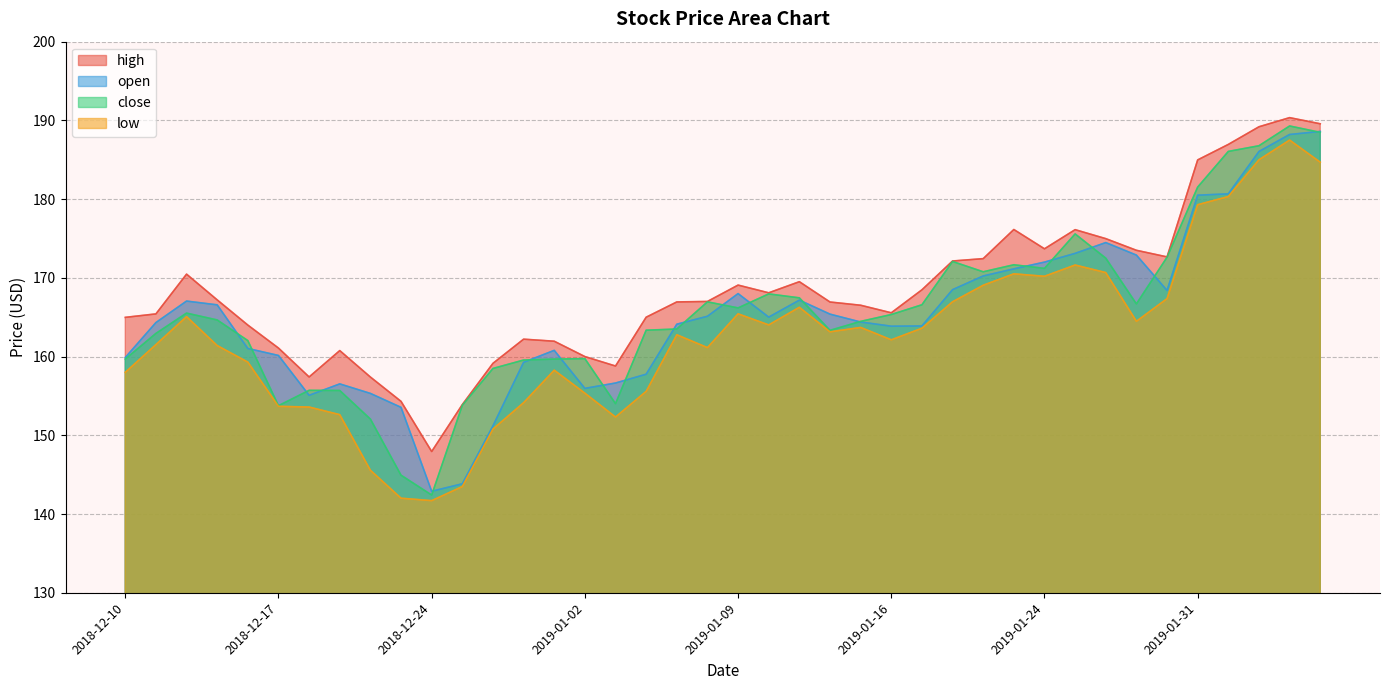

Reading left to right, transcribe all the data shown in this chart.

open: 159.9	164.3	167.1	166.6	161.0	160.1	155.1	156.5	155.3	153.6	142.9	143.8	151.2	159.3	160.8	156.0	156.6	157.8	164.1	165.1	168.0	165.0	167.2	165.4	164.4	163.9	163.9	168.5	170.2	171.1	172.0	173.1	174.5	172.9	168.4	180.5	180.7	186.1	188.2	188.6
close: 159.7	162.9	165.5	164.7	162.0	153.8	155.7	155.7	152.1	144.9	142.4	153.8	158.5	159.6	159.7	159.7	154.0	163.3	163.5	166.9	166.2	168.0	167.5	163.3	164.5	165.3	166.6	172.1	170.8	171.7	171.2	175.6	172.5	166.7	172.6	181.5	186.1	186.8	189.3	188.5
high: 165.0	165.4	170.5	167.2	164.0	161.1	157.4	160.8	157.4	154.3	147.9	153.9	159.1	162.2	161.9	160.0	158.8	165.0	166.9	167.0	169.1	168.1	169.5	166.9	166.5	165.6	168.5	172.1	172.4	176.1	173.7	176.1	175.0	173.5	172.7	185.0	186.9	189.2	190.3	189.6
low: 158.0	161.5	165.1	161.4	159.3	153.7	153.6	152.6	145.6	142.0	141.7	143.5	150.8	154.1	158.3	155.3	152.3	155.6	162.8	161.1	165.4	164.0	166.3	163.1	163.7	162.1	163.6	167.0	169.1	170.5	170.2	171.6	170.7	164.5	167.4	179.3	180.3	185.0	187.5	184.7